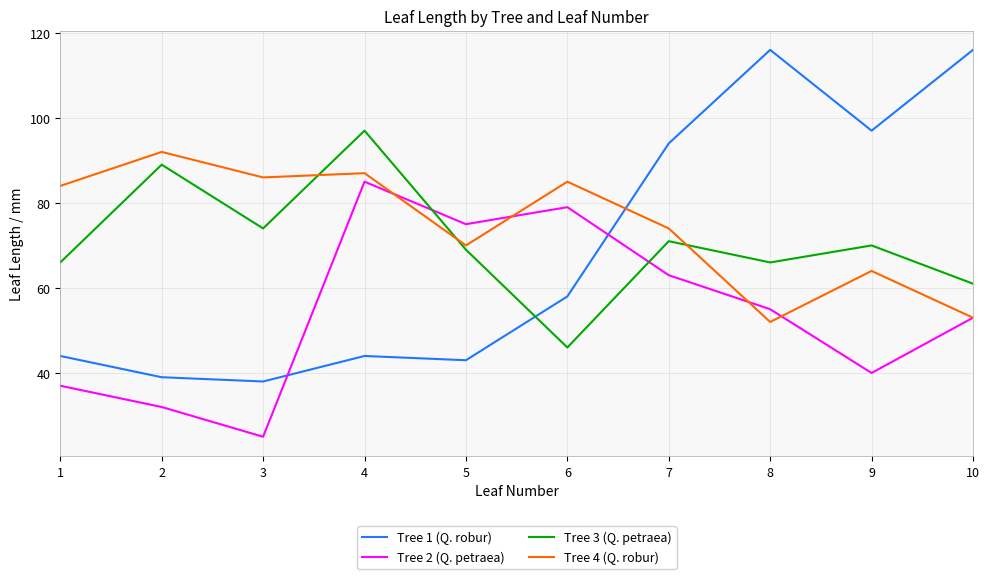

How many values in the Tree 4 (Q. robur) series are below 84?

5